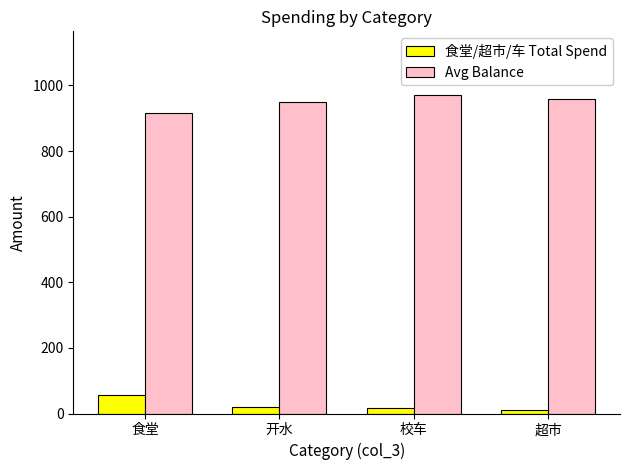

What is the sum of the 食堂/超市/车 Total Spend values at 超市 and 校车?

25.1